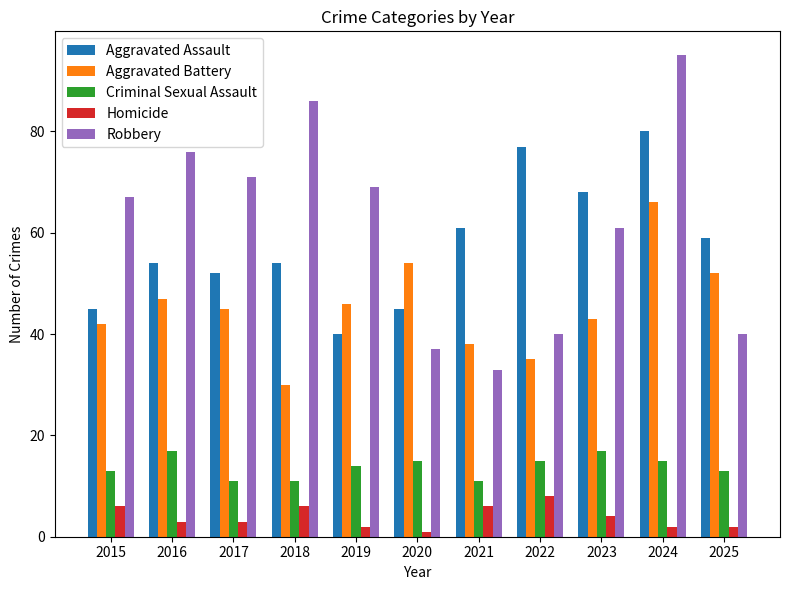

Between 2020 and 2022, which series saw the biggest shift?

Aggravated Assault